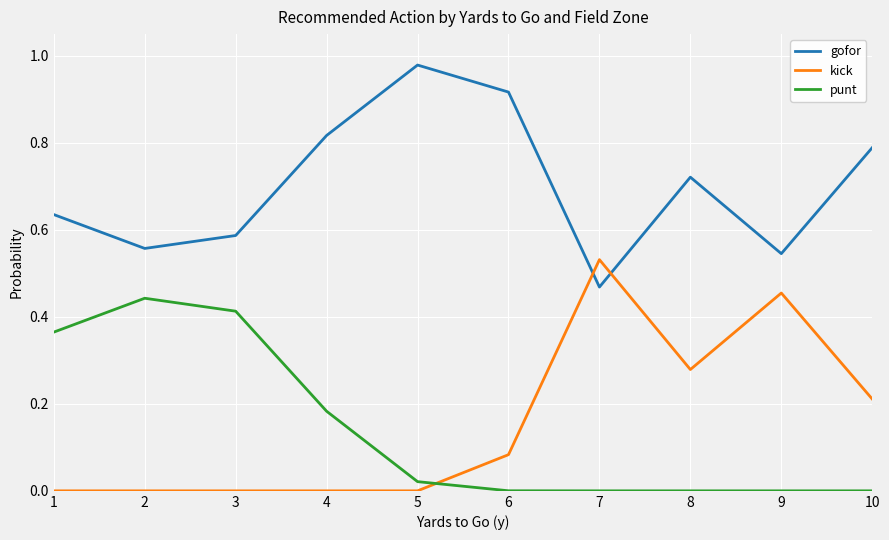

True or false: punt and gofor intersect in this chart.

False